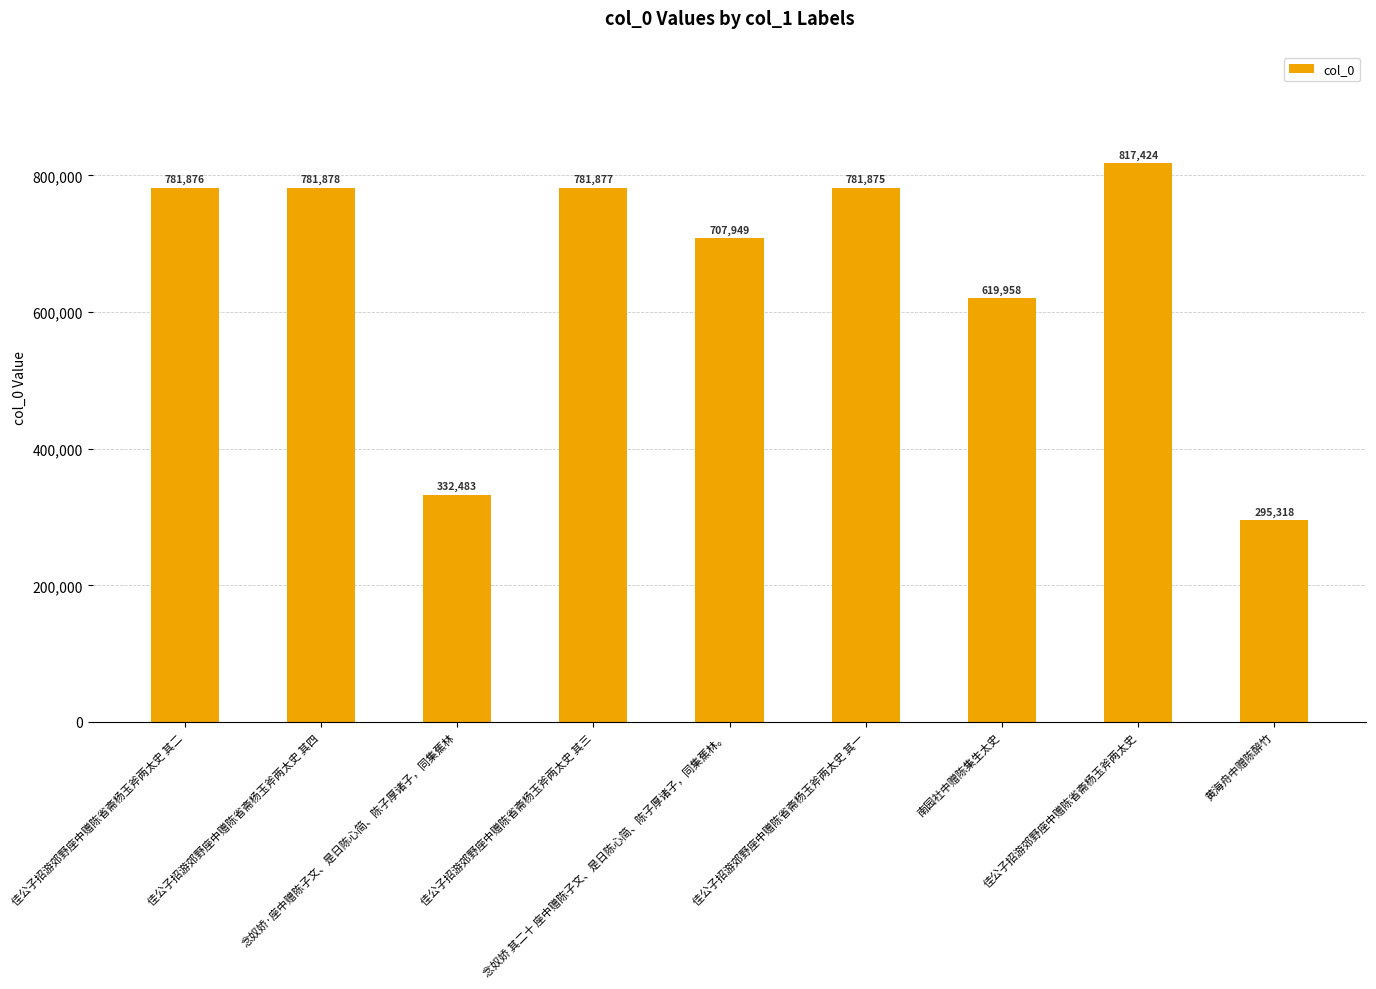

Rank the categories by value from lowest to highest.

黄海舟中赠陈醉竹, 念奴娇·座中赠陈子文、是日陈心简、陈子厚诸子，同集蕉林, 南园社中赠陈集生太史, 念奴娇 其二十 座中赠陈子文、是日陈心简、陈子厚诸子，同集蕉林。, 佳公子招游郊野座中赠陈省斋杨玉斧两太史 其一, 佳公子招游郊野座中赠陈省斋杨玉斧两太史 其二, 佳公子招游郊野座中赠陈省斋杨玉斧两太史 其三, 佳公子招游郊野座中赠陈省斋杨玉斧两太史 其四, 佳公子招游郊野座中赠陈省斋杨玉斧两太史